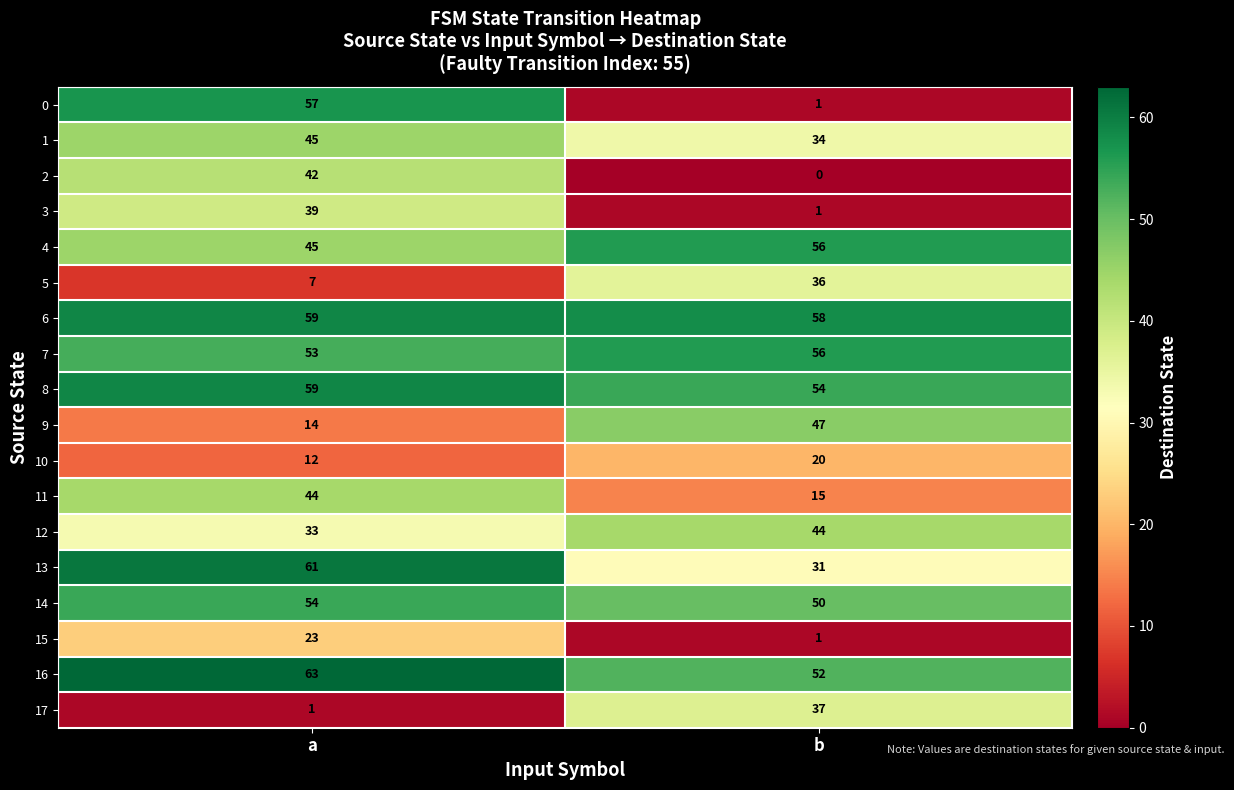

How many series are shown in this chart?

18